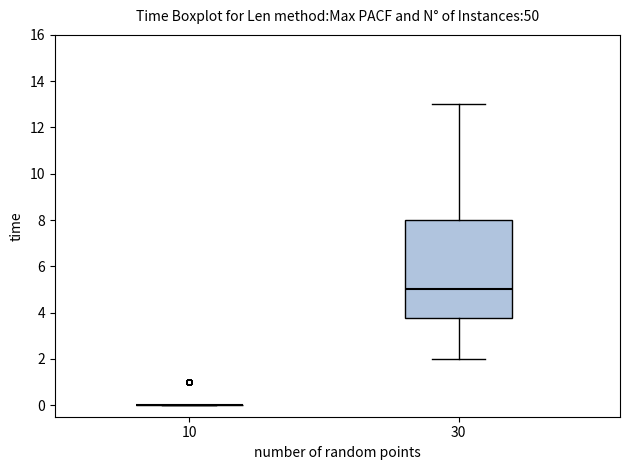

Comparing the boxes themselves (not the whiskers), which one is the tallest?

30